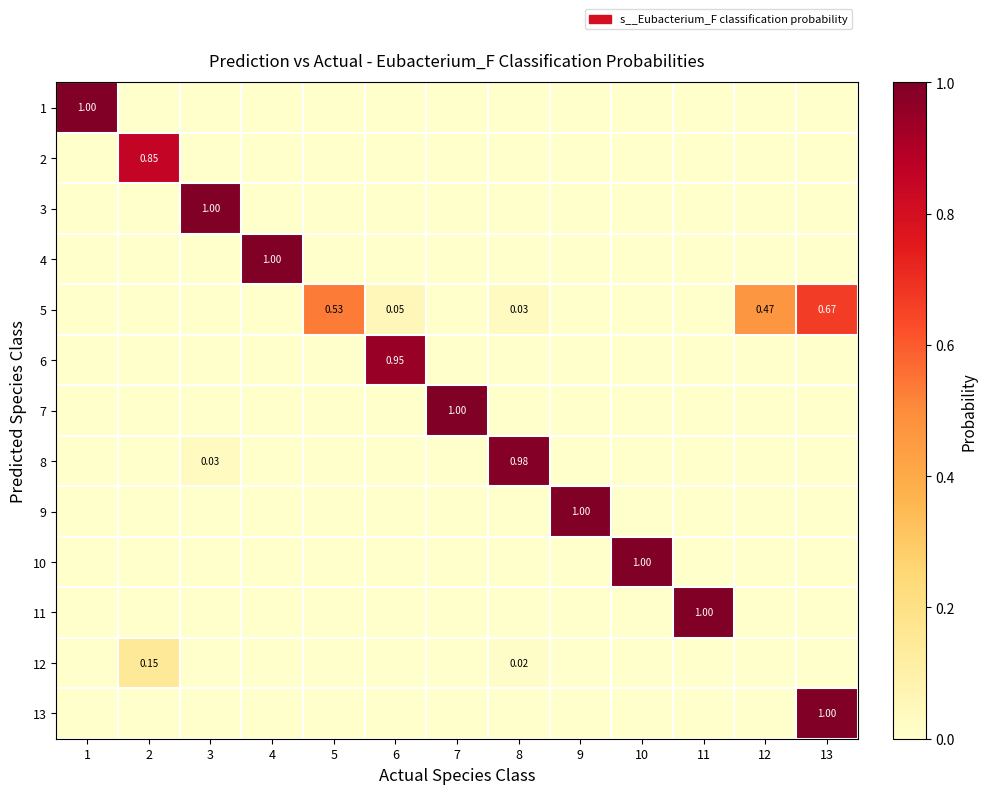

What is the difference between the maximum and minimum values in the 3 series?

1.0